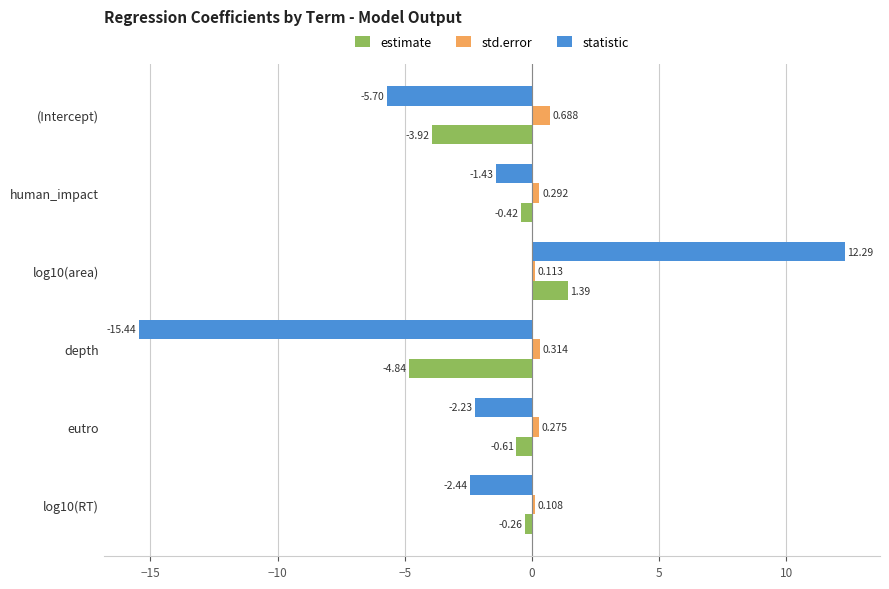

Rank the categories by statistic value from lowest to highest.

depth, (Intercept), log10(RT), eutro, human_impact, log10(area)